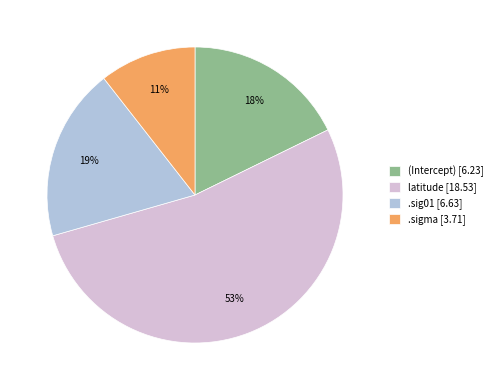

To the nearest percent, what is the average slice percentage?

25%